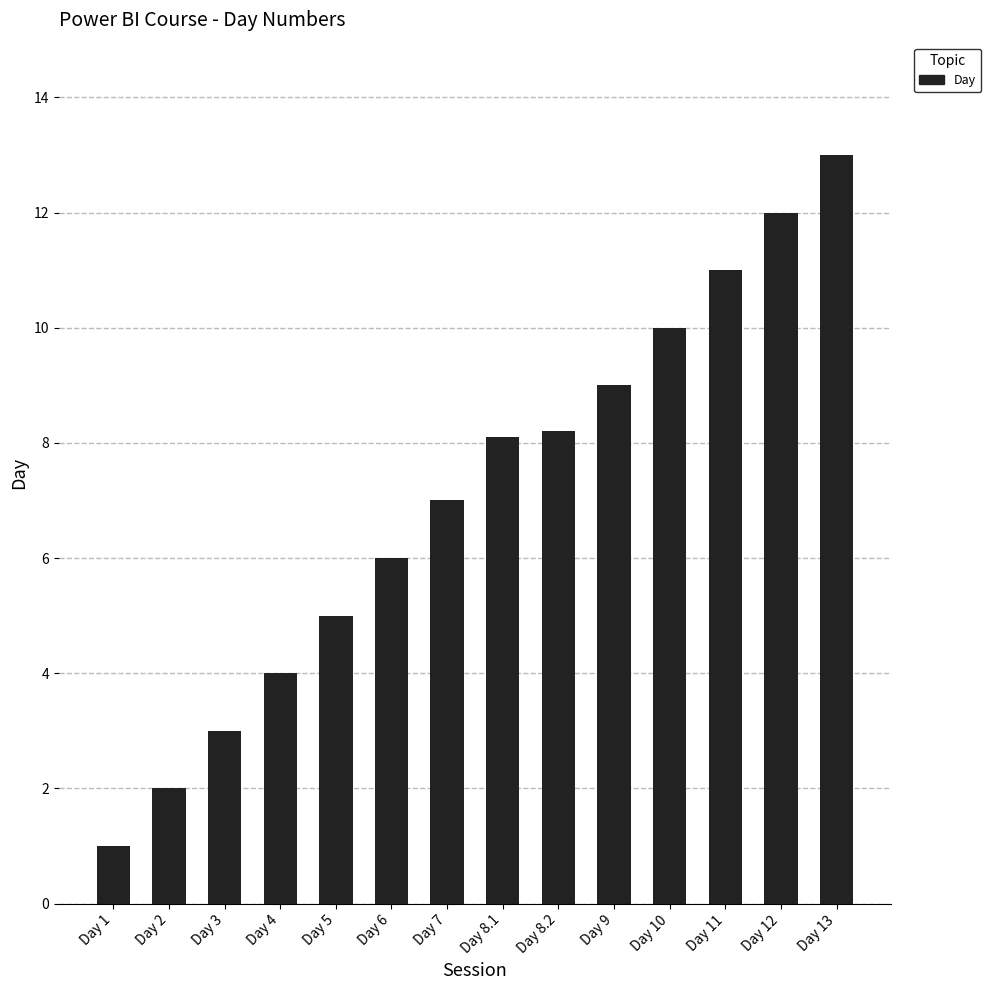

What is the difference between the maximum and minimum values?

12.0